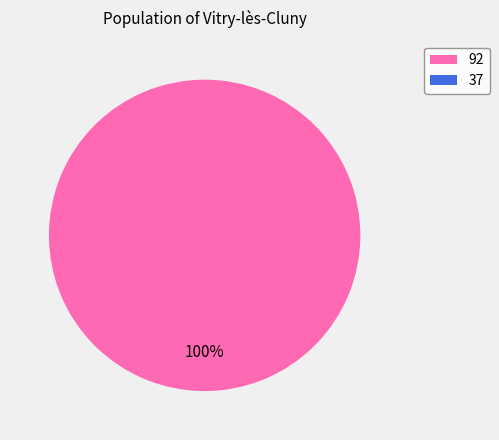

Do 37 and 92 together represent more than half of the pie?

Yes